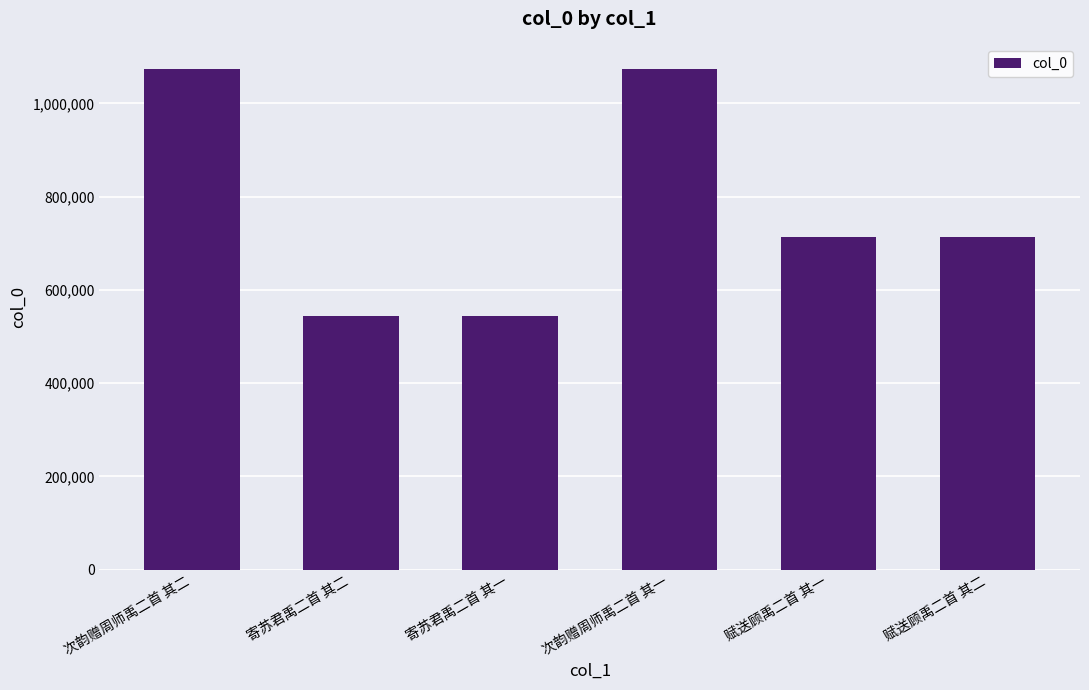

The value at 寄苏君禹二首 其一 is 371386. True or false?

False